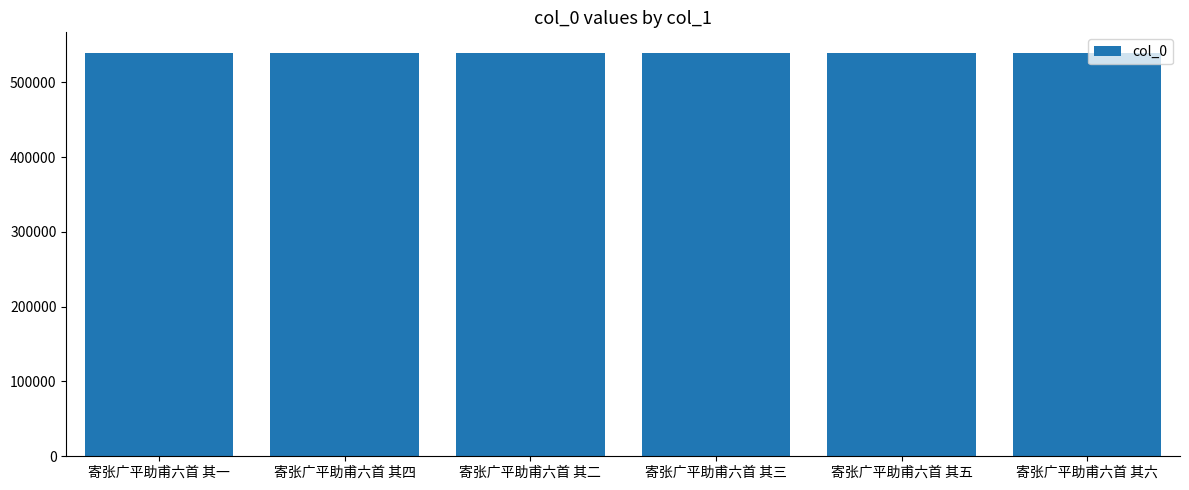

What is the difference between the values at 寄张广平助甫六首 其五 and 寄张广平助甫六首 其二?

3